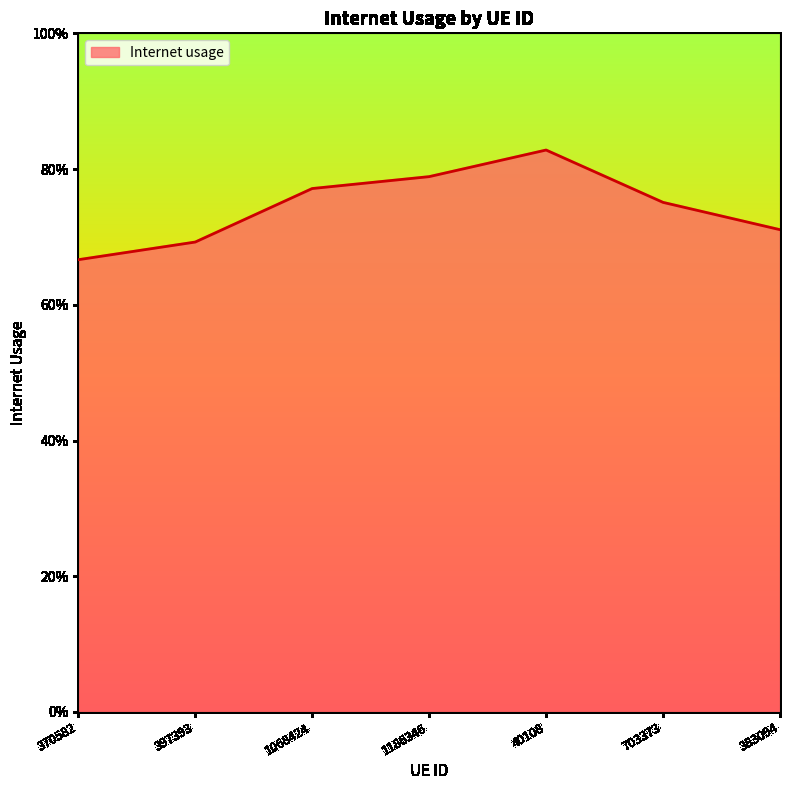

What is the difference between the values at 397393 and 703373?

0.1